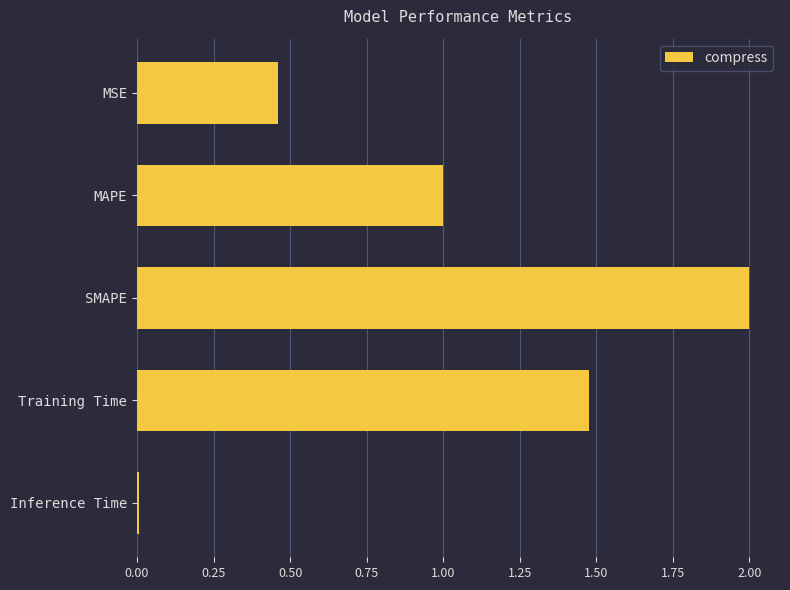

What is the change in value from SMAPE to Training Time?

-0.5